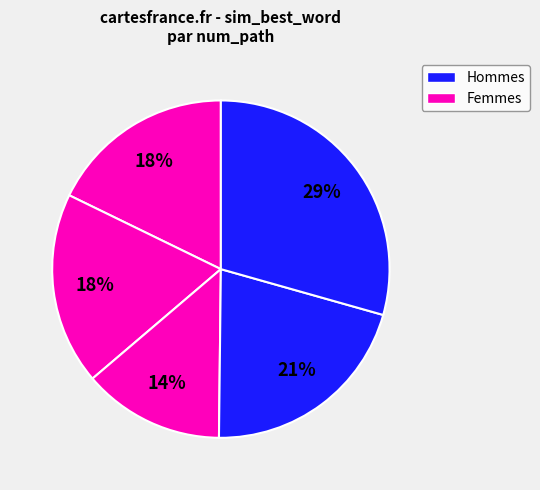

What is the smallest slice in the pie chart?

3